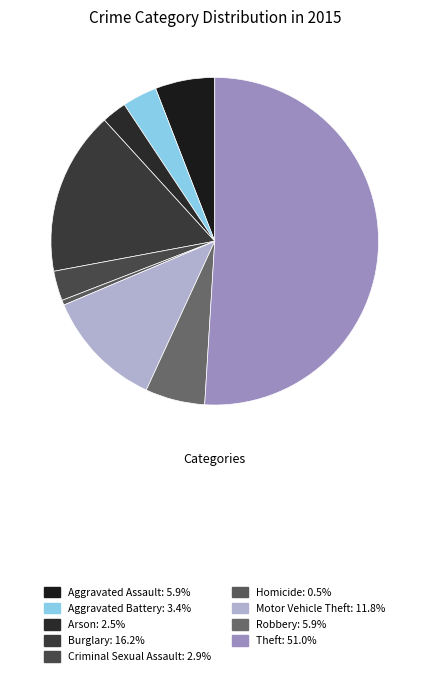

Is it true that Arson is 2% of the pie?

True